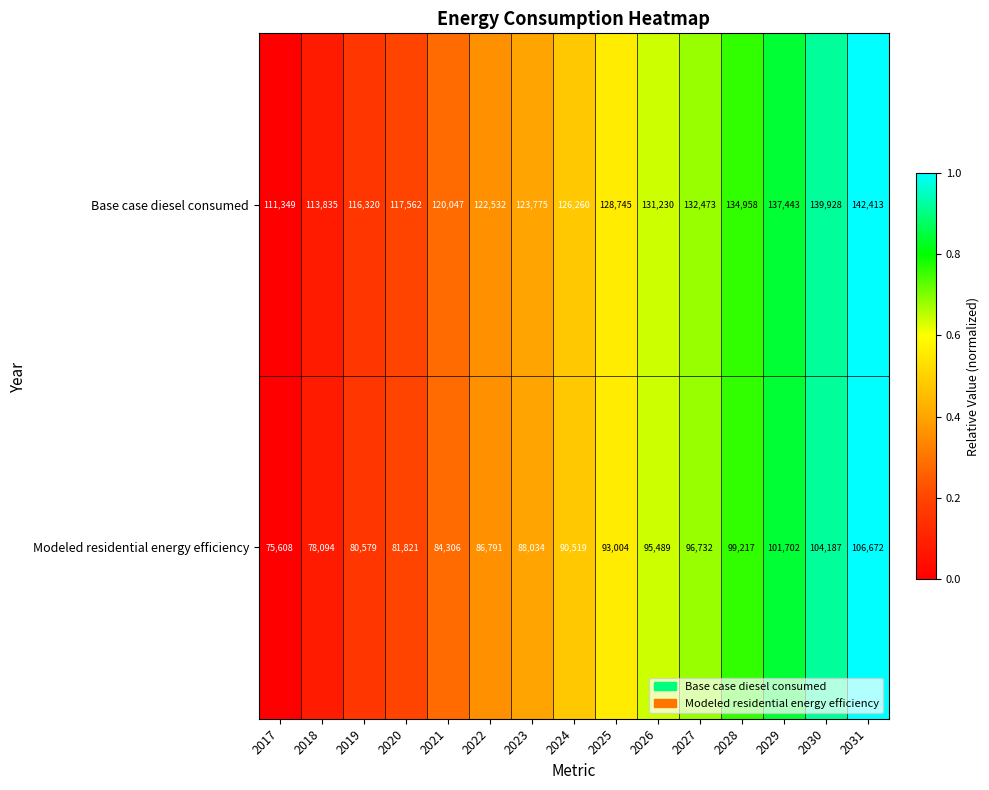

At which category is the sum across all series the highest?

2031